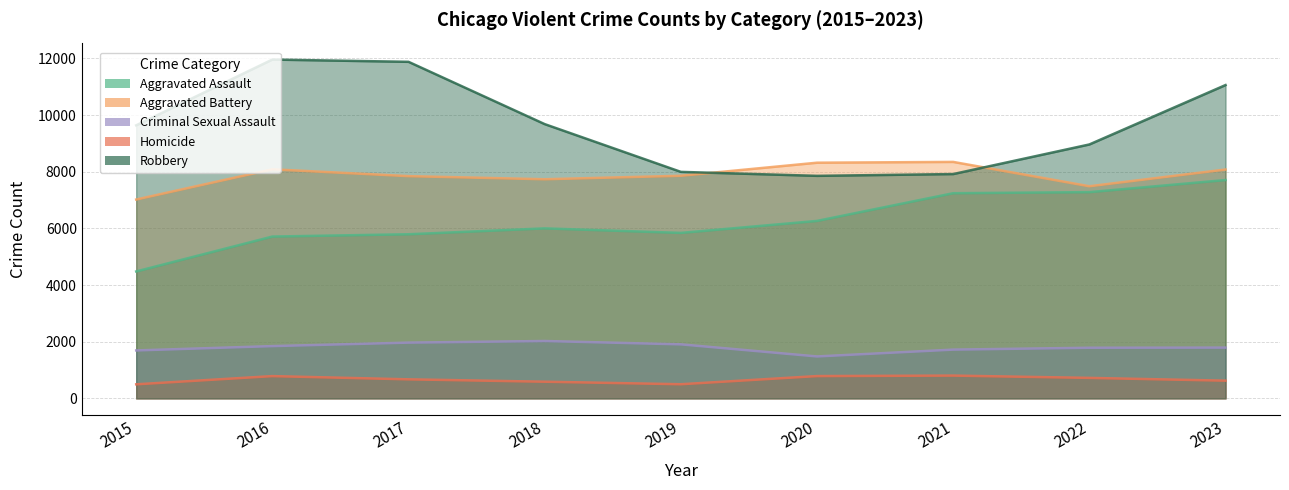

True or false: Aggravated Assault and Aggravated Battery intersect in this chart.

False